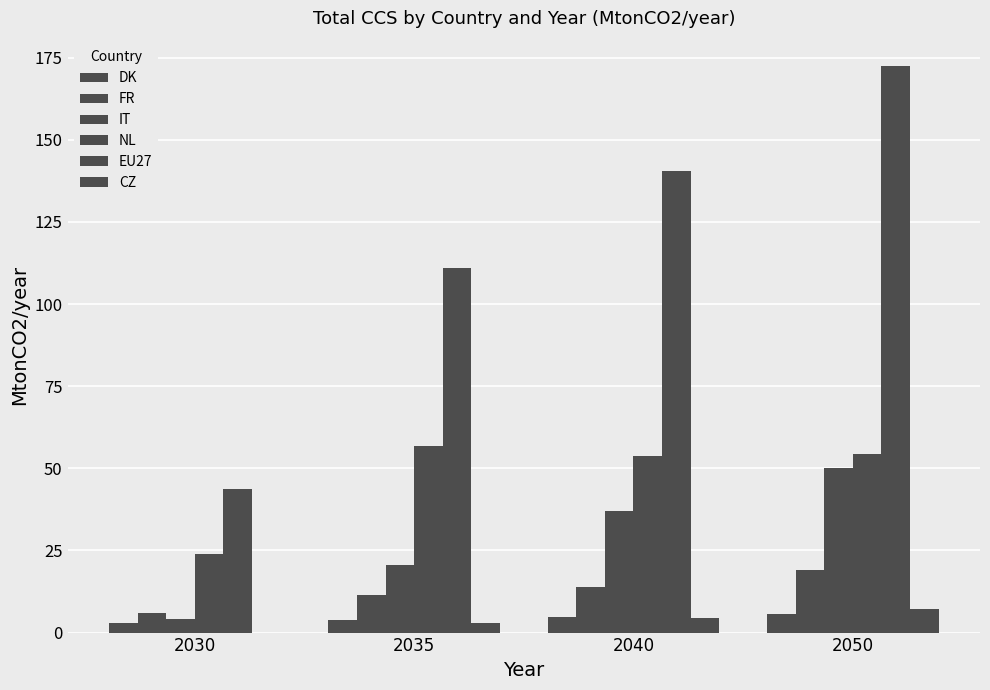

Are the bars horizontal?

No